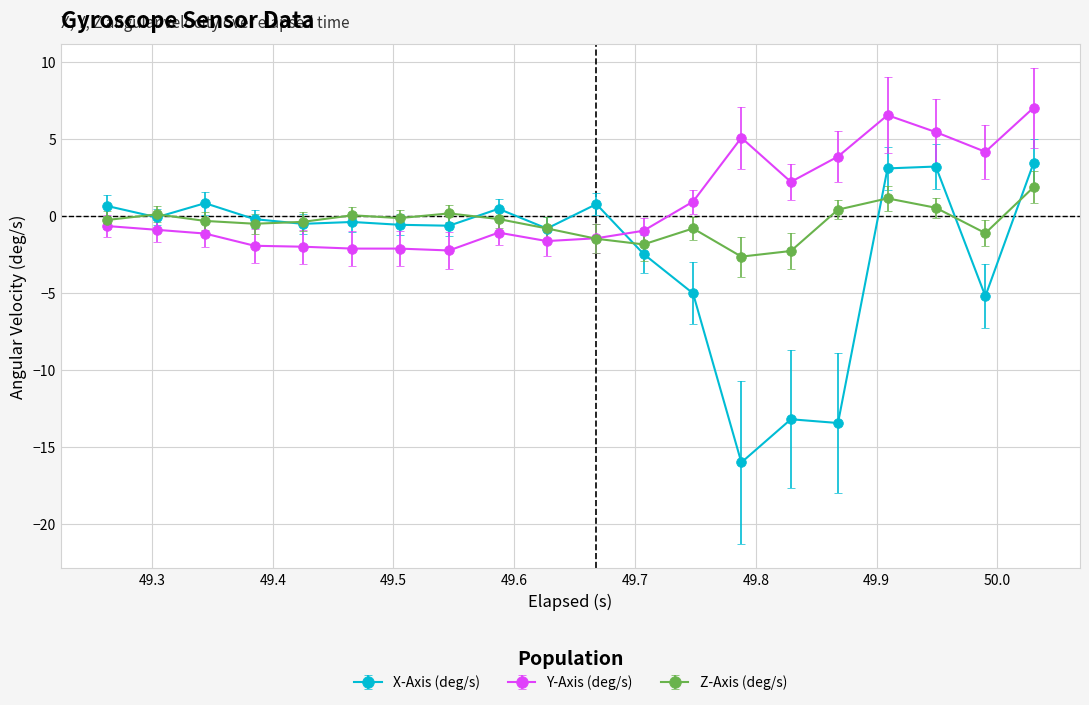

True or false: X-Axis (deg/s) and Y-Axis (deg/s) cross at least once.

True